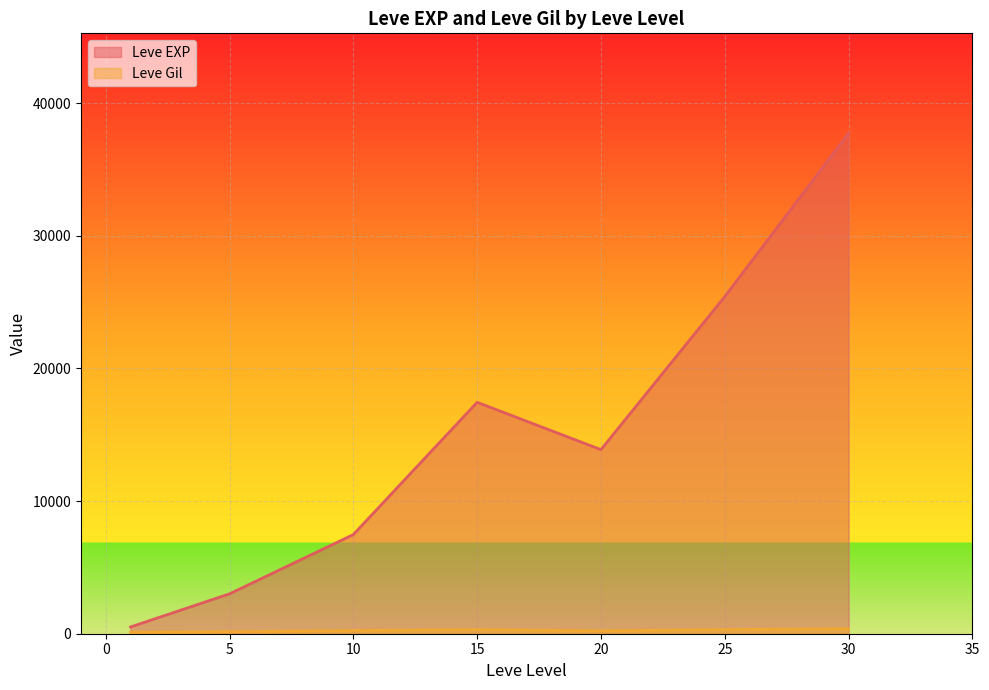

Which series has the widest spread of values?

Leve EXP